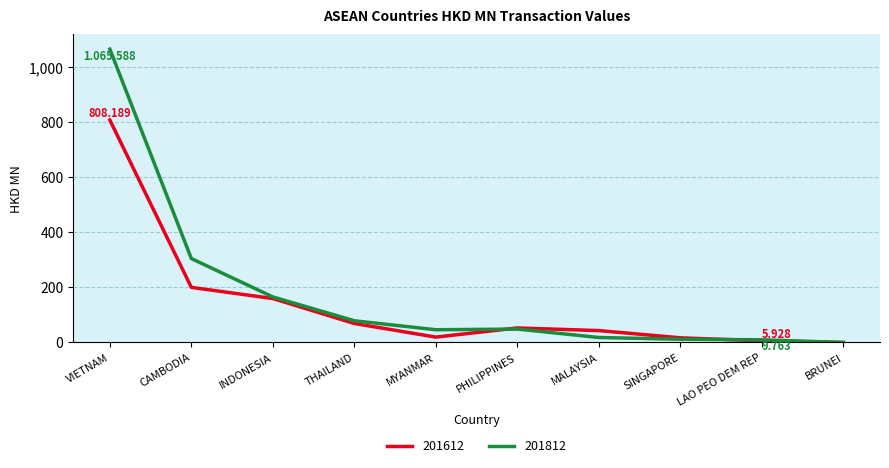

What are all the series names shown in the legend?

201612, 201812